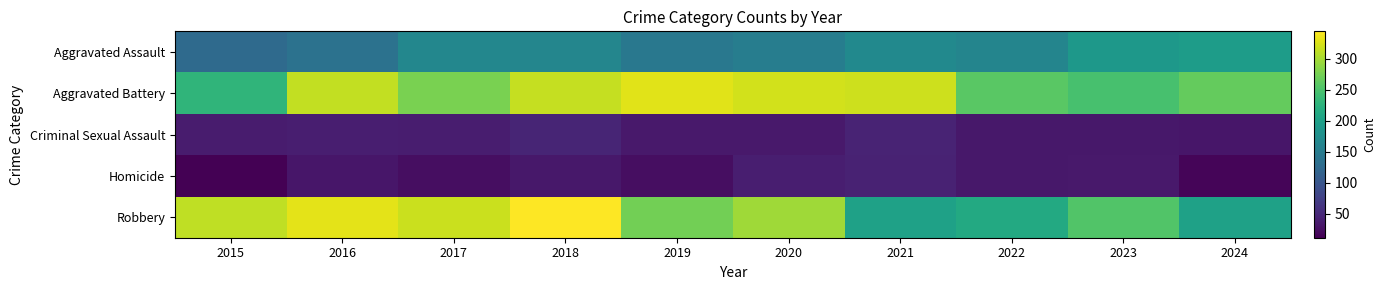

Which series has the widest spread of values?

Robbery